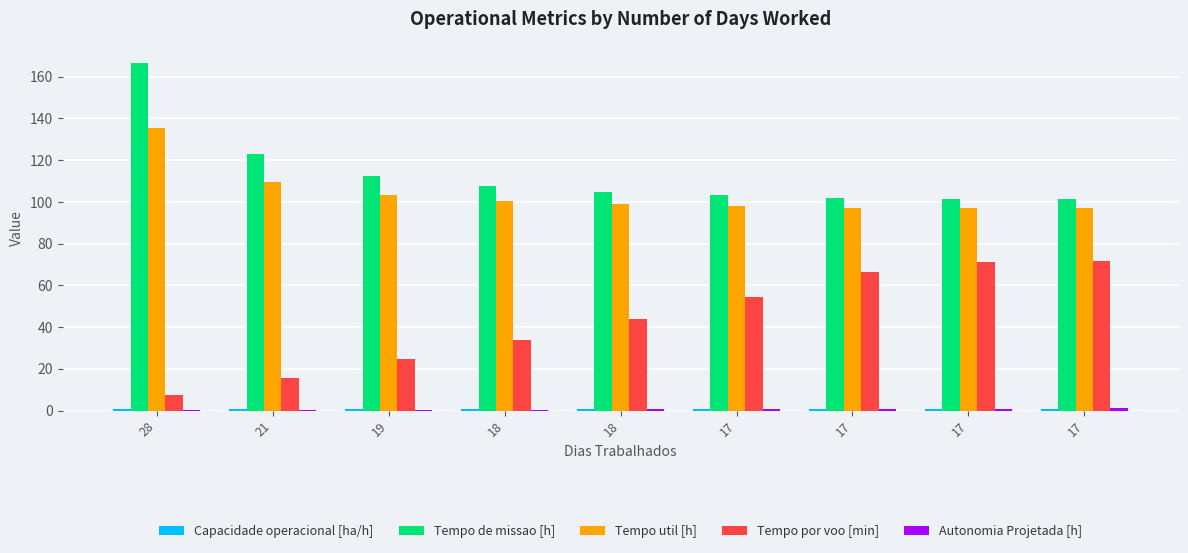

How many data points in Tempo por voo [min] are above 43?

5